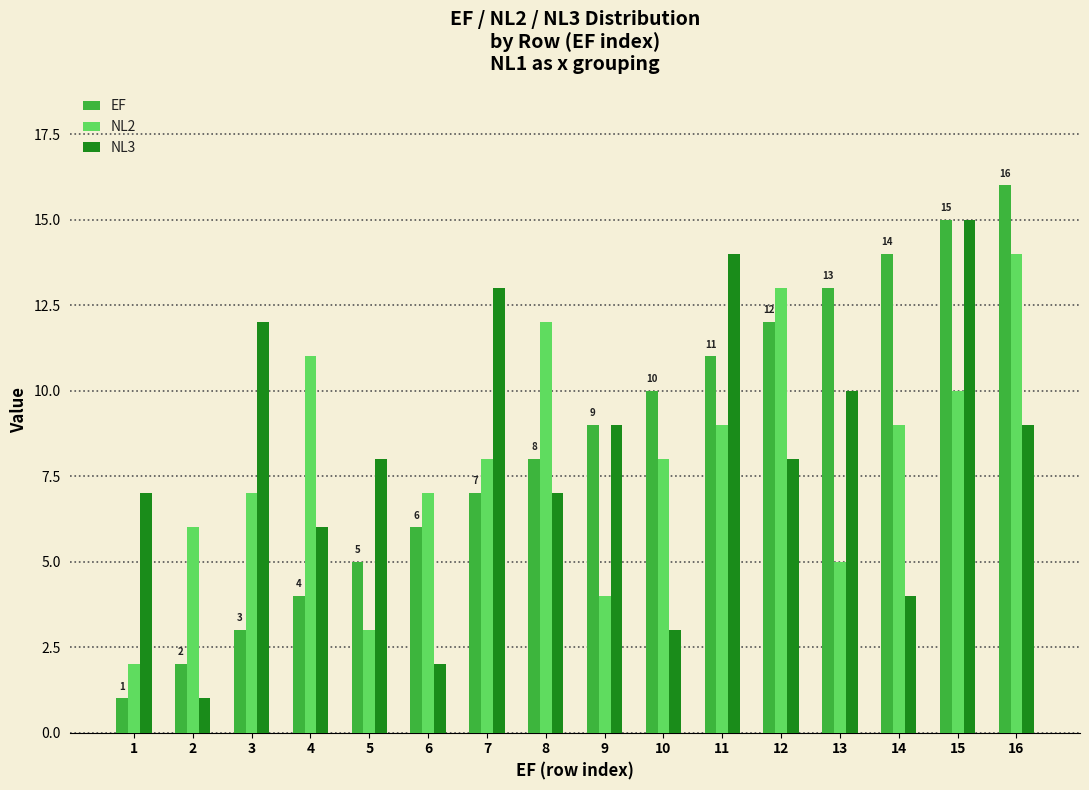

What is the sum of all NL2 values?

128